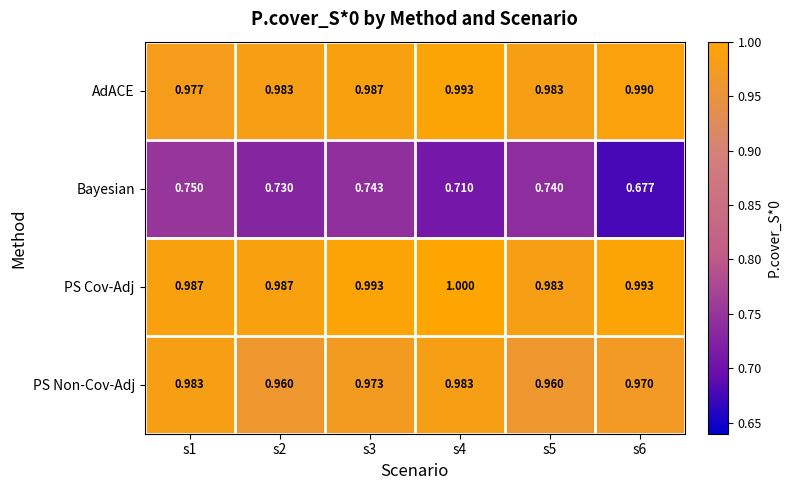

At s6, list the series in order from smallest to largest.

Bayesian, PS Non-Cov-Adj, AdACE, PS Cov-Adj